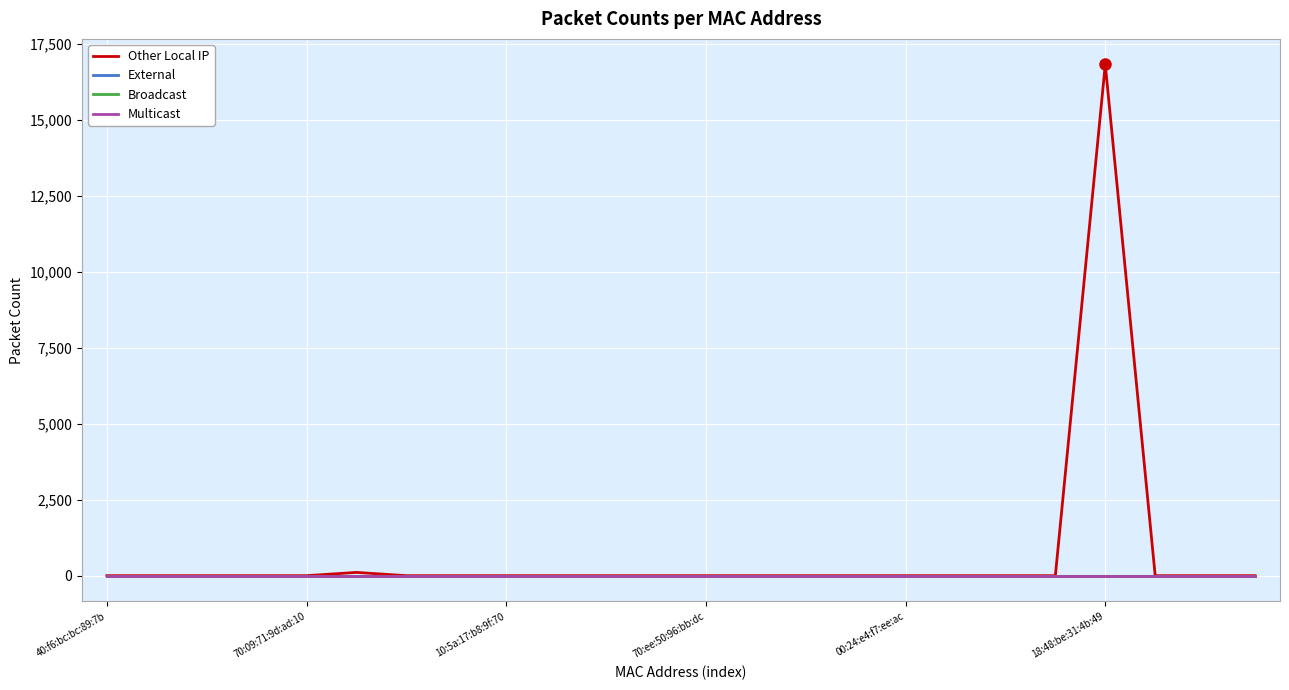

Does the chart have visible grid lines?

Yes